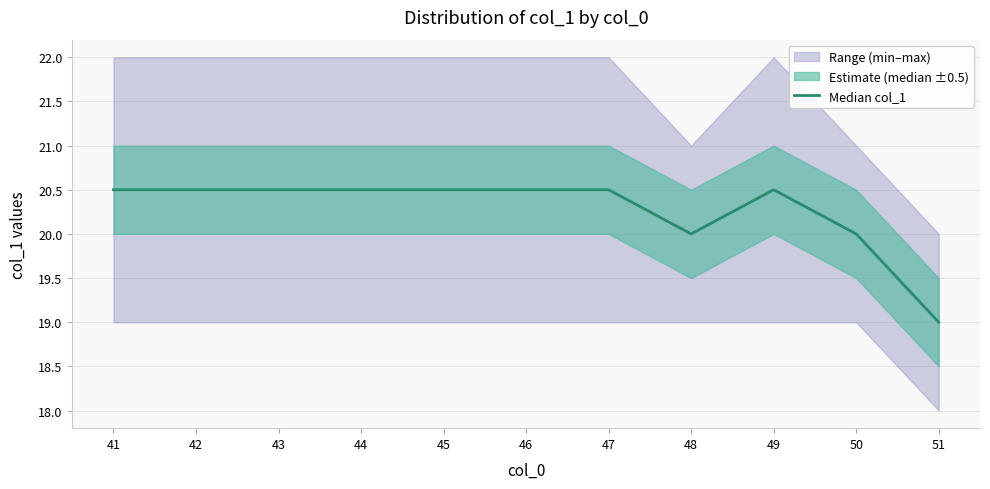

At which label is the value closest to 19?

51